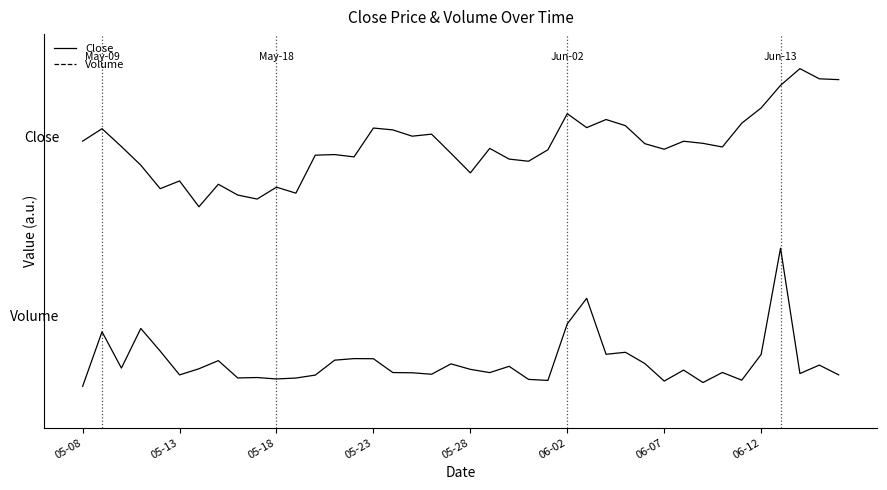

Does the chart display data point markers on the line(s)?

No